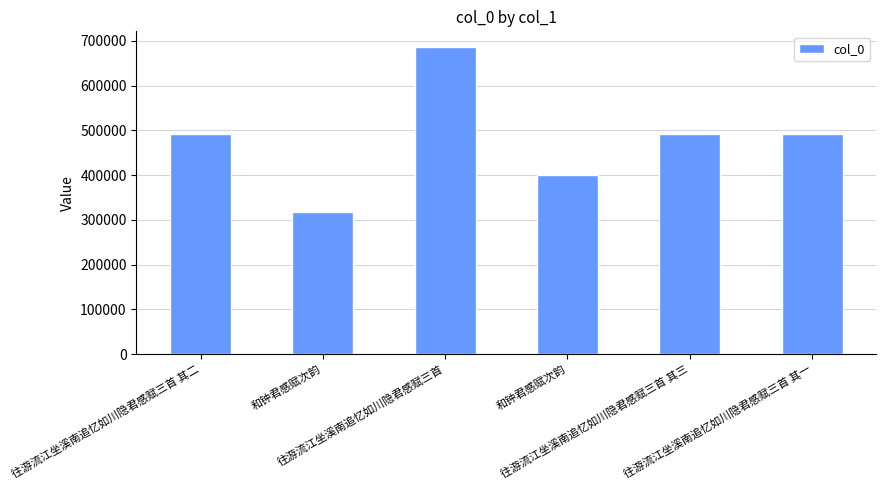

Where is the data nearest to the value 501724?

往游流江坐溪南追忆如川隐君感赋三首 其三